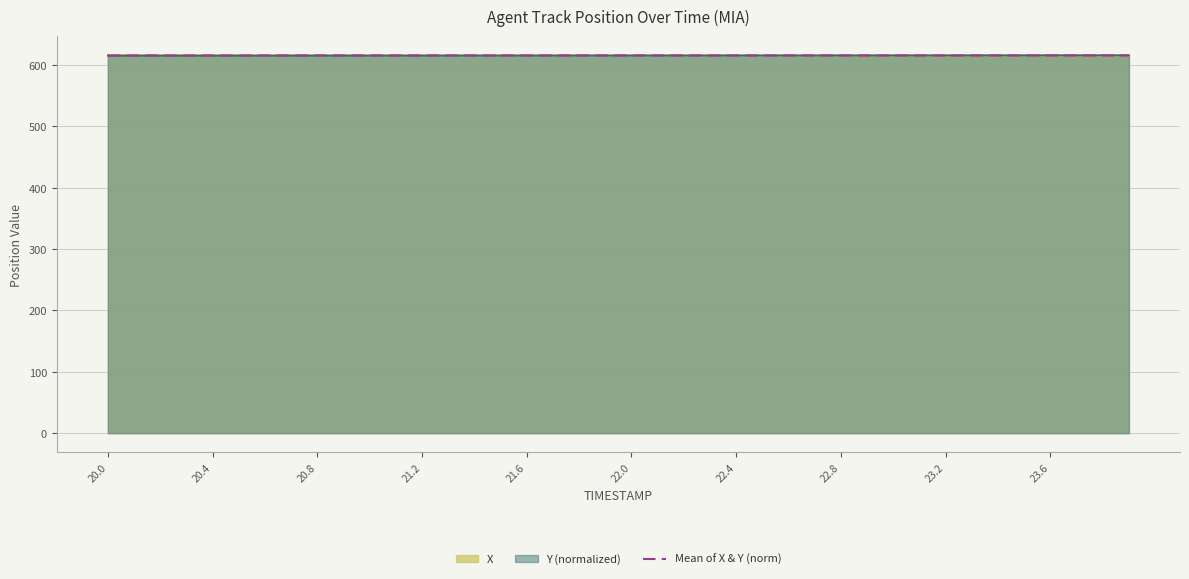

How many series are shown in this chart?

3